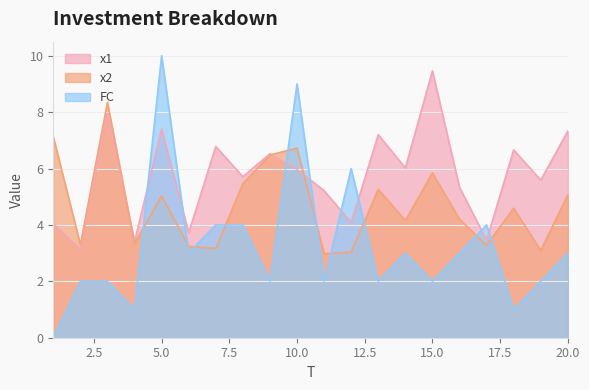

How many FC values are between 2 and 4?

14